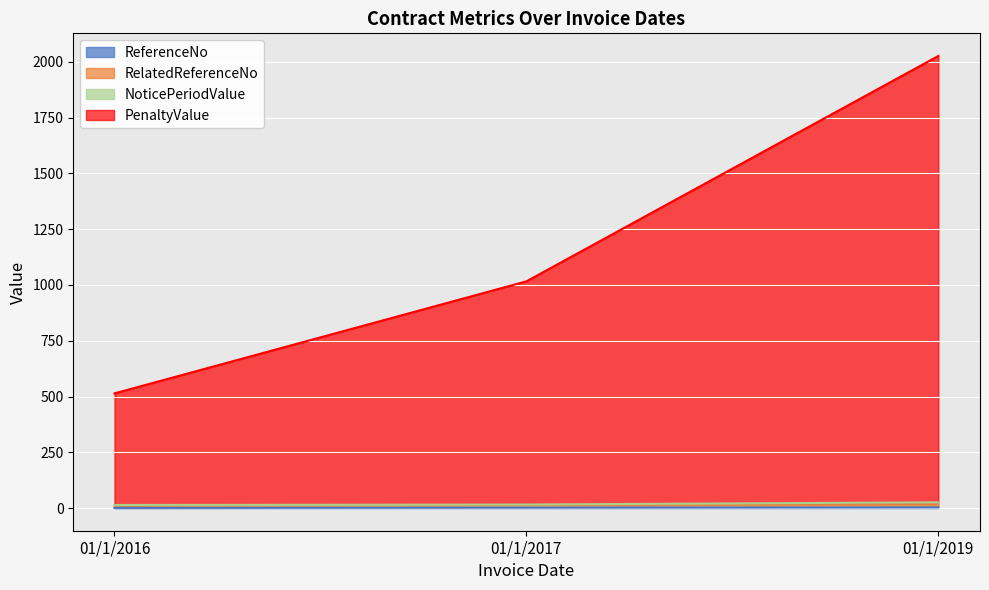

True or false: RelatedReferenceNo has a value of 3 at 01/1/2016.

False